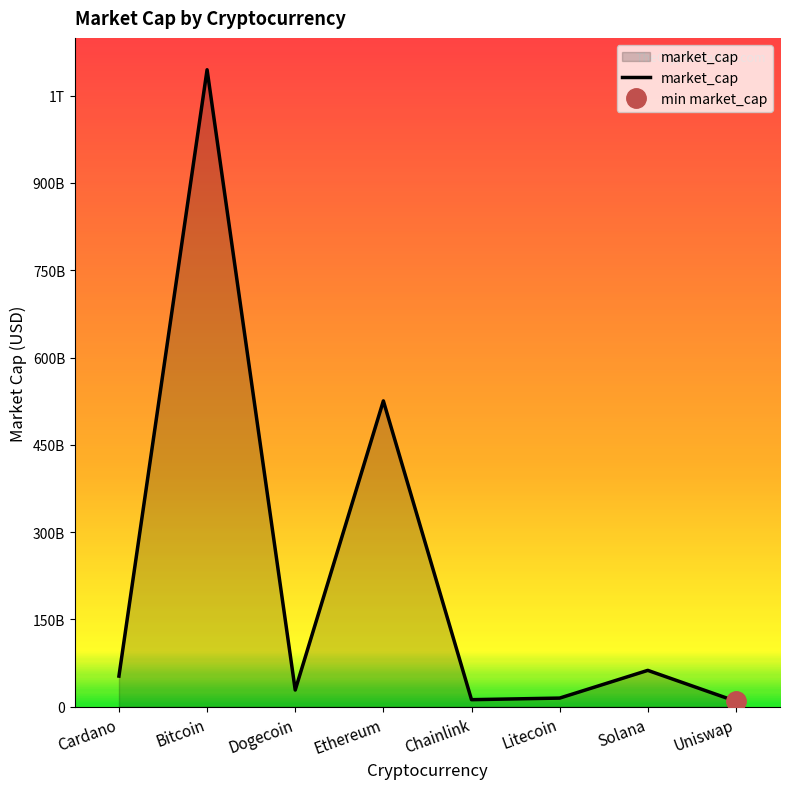

At which label is the value closest to 551965699316?

Ethereum